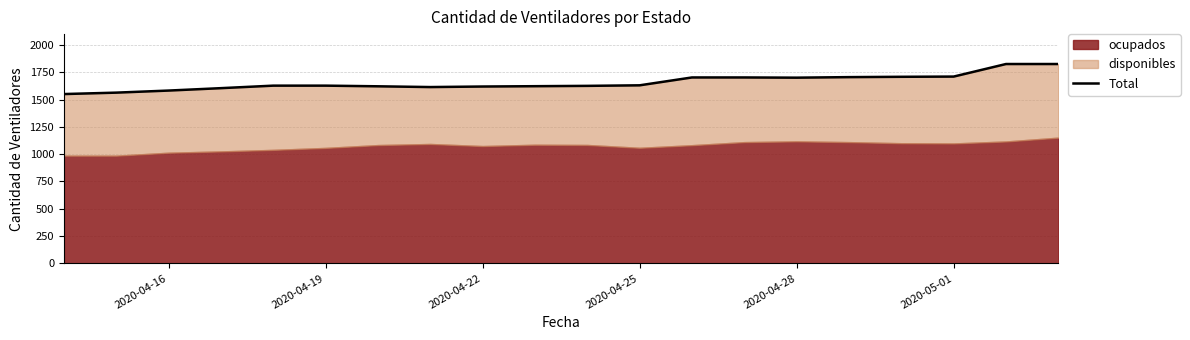

How many data points does each series have?

20